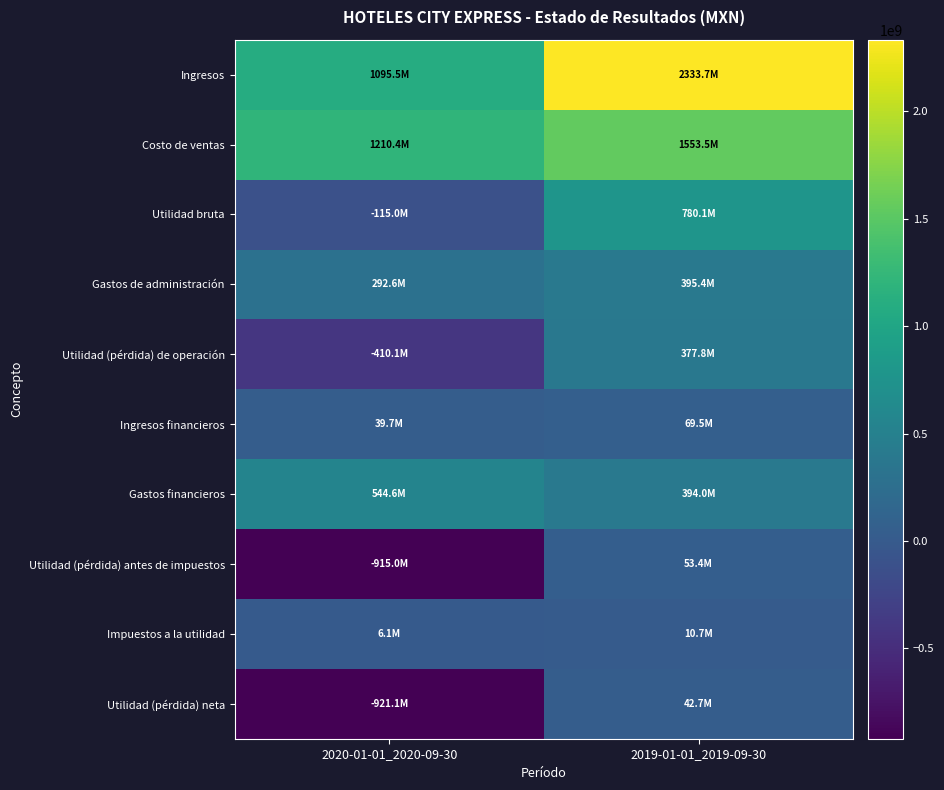

How many categories are shown in the chart?

2